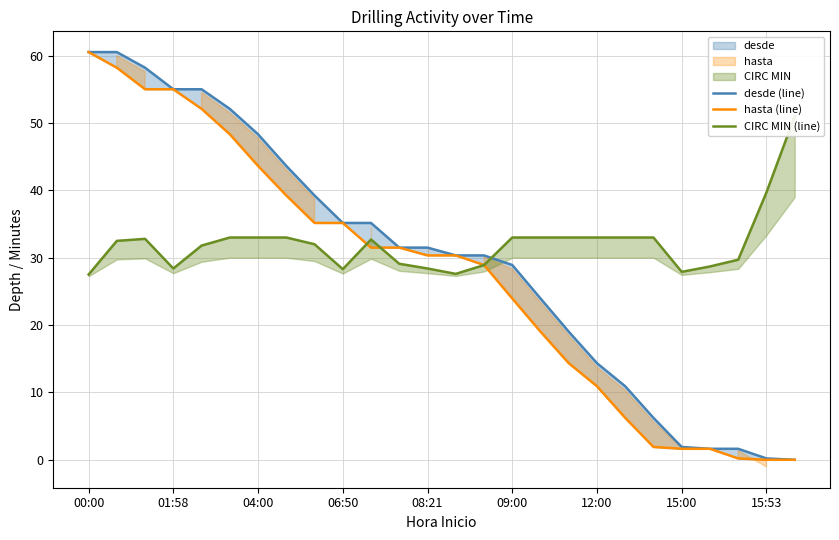

Which series has the largest range (max minus min)?

desde (line)